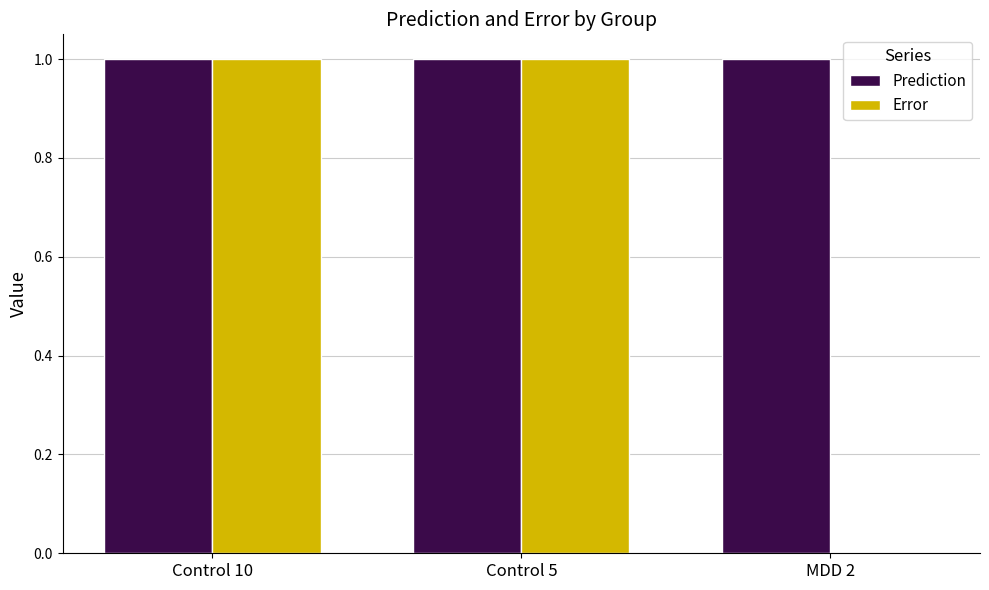

Which series has the largest total across all categories?

Prediction